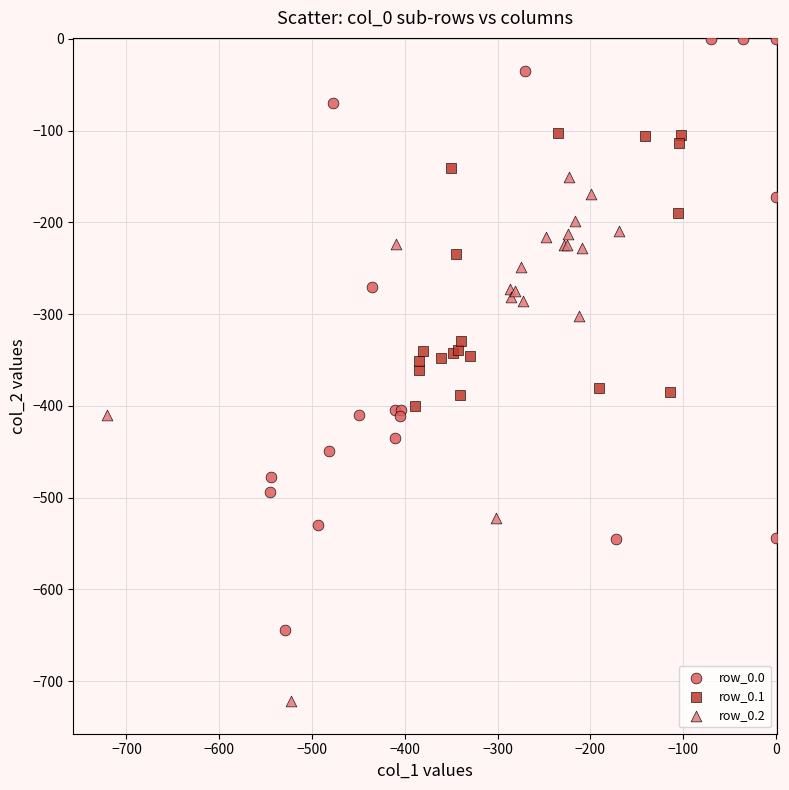

Which series contains the lowest Y value?

row_0.2